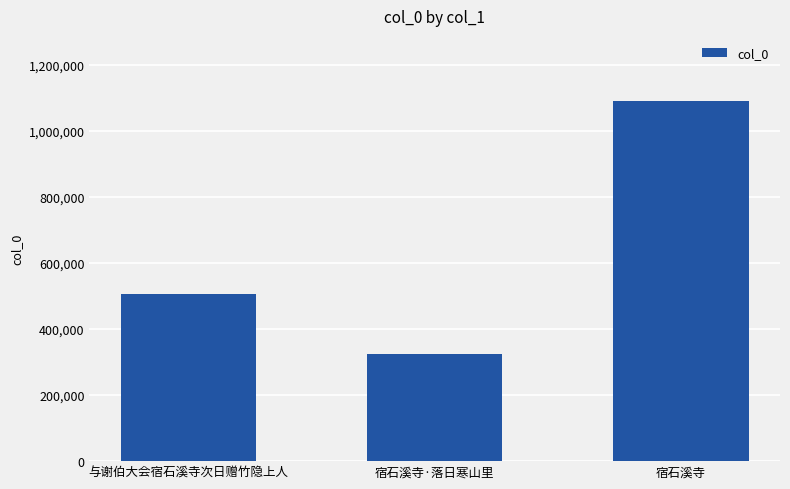

Between 与谢伯大会宿石溪寺次日赠竹隐上人 and 宿石溪寺·落日寒山里, which is larger?

与谢伯大会宿石溪寺次日赠竹隐上人